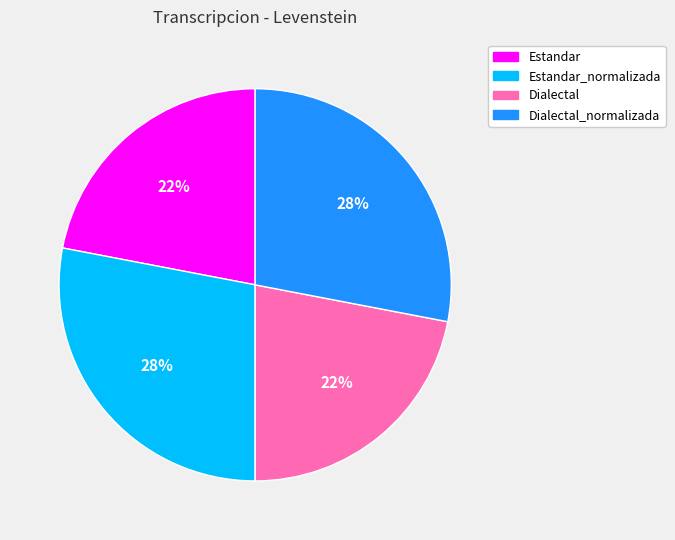

Is the sum of Dialectal_normalizada and Estandar_normalizada greater than half?

Yes